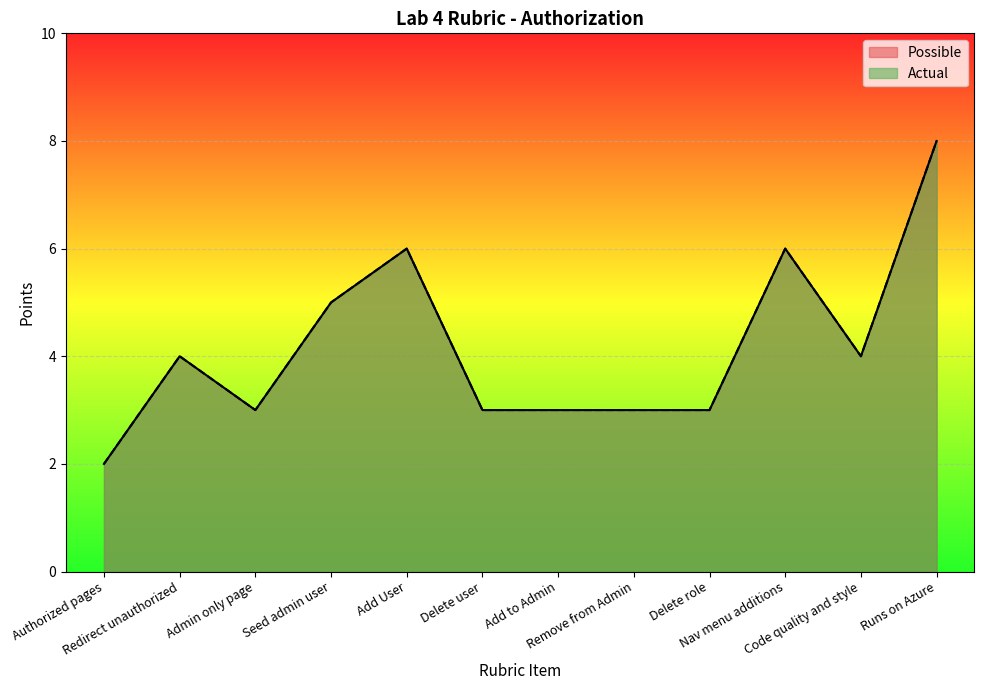

Between Add User and Admin only page, which is larger?

Add User